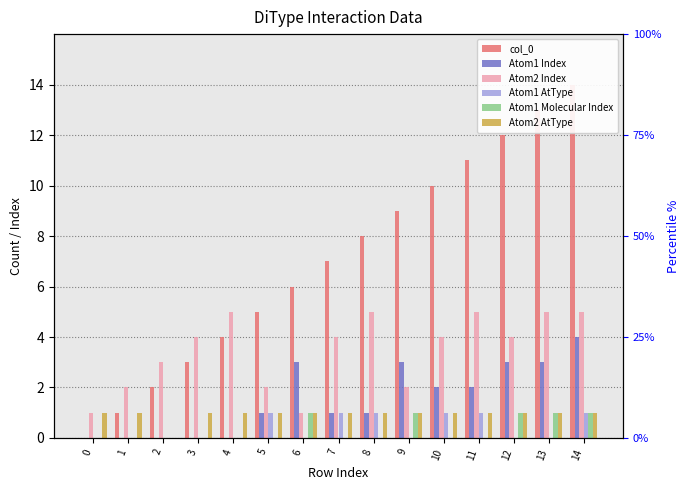

What is the value of the col_0 bar at the 6th from the left?

5